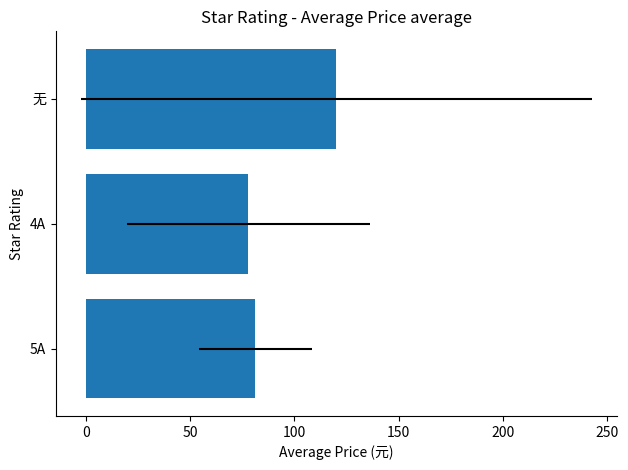

Count the number of values greater than 81.

2